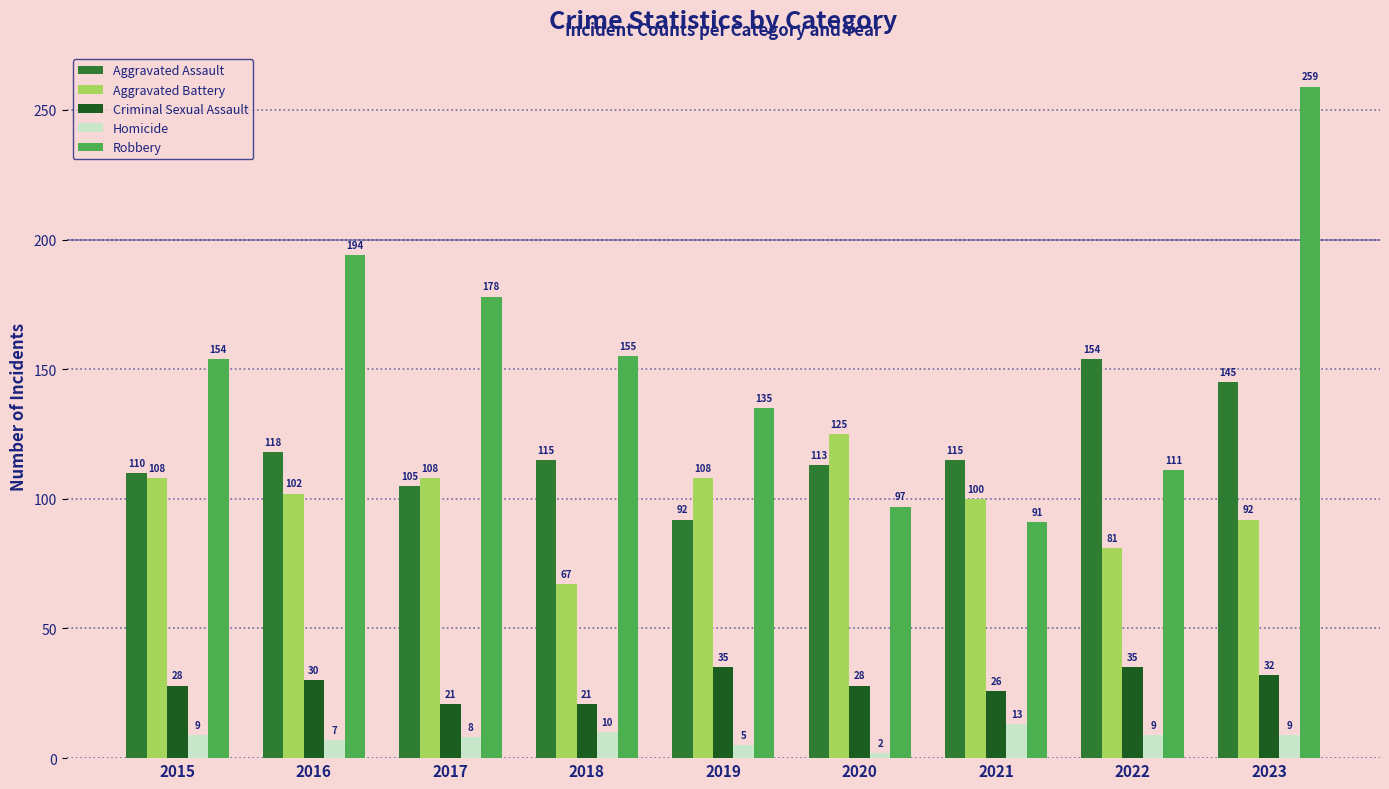

Count the number of categories in the chart.

9